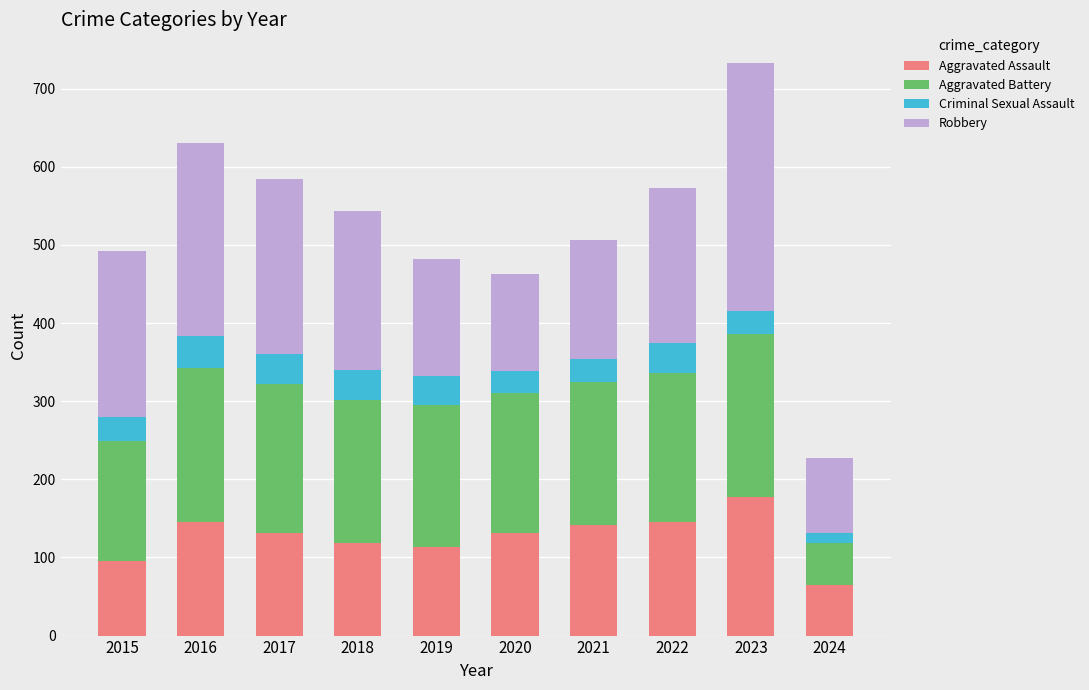

What is the highest value of the Aggravated Assault series?

177